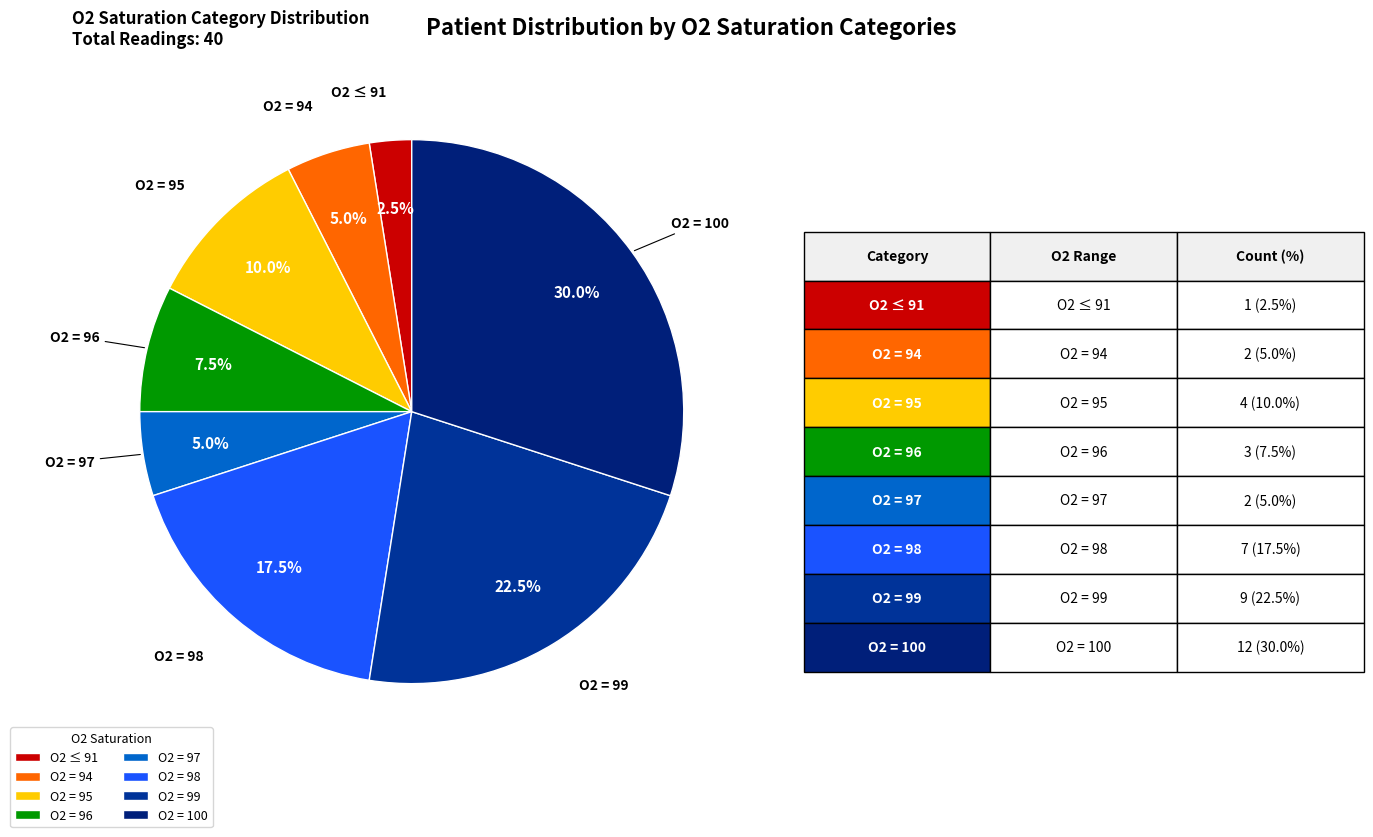

How many segments does this pie chart have?

8